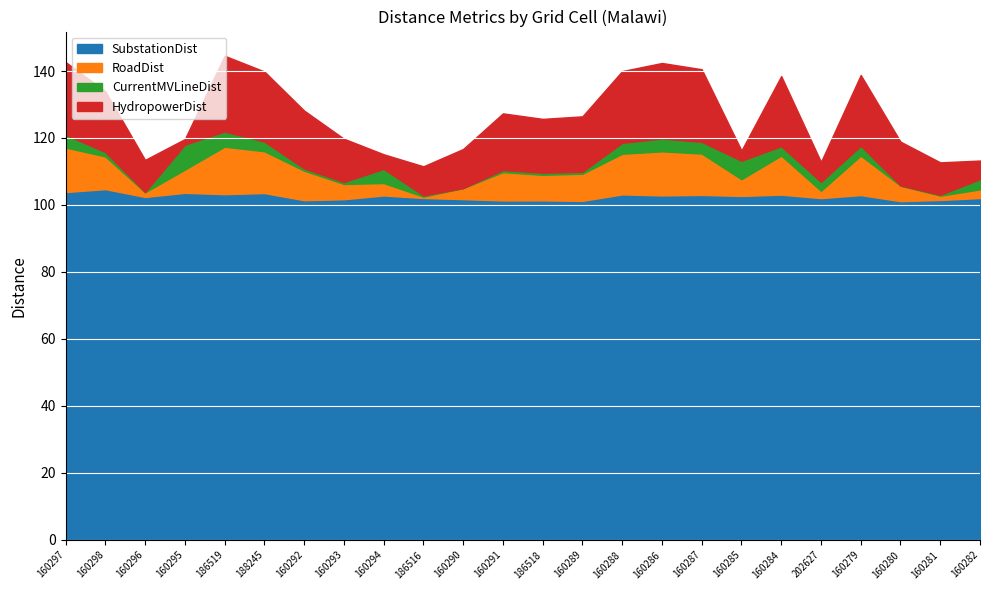

Reading left to right, extract all data points from this chart.

SubstationDist: mw-160297=103.9	mw-160298=104.7	mw-160296=102.4	mw-160295=103.6	mw-186519=103.2	mw-188245=103.6	mw-160292=101.4	mw-160293=101.7	mw-160294=102.8	mw-186516=102.1	mw-160290=101.7	mw-160291=101.4	mw-186518=101.4	mw-160289=101.2	mw-160288=103.2	mw-160286=102.9	mw-160287=103.0	mw-160285=102.7	mw-160284=103.1	mw-202627=102.1	mw-160279=103.0	mw-160280=101.1	mw-160281=101.5	mw-160282=102.1
RoadDist: mw-160297=13.3	mw-160298=9.8	mw-160296=1.4	mw-160295=6.9	mw-186519=14.2	mw-188245=12.5	mw-160292=8.8	mw-160293=4.6	mw-160294=3.7	mw-186516=0.4	mw-160290=3.3	mw-160291=8.5	mw-186518=7.6	mw-160289=8.1	mw-160288=12.1	mw-160286=13.2	mw-160287=12.3	mw-160285=5.0	mw-160284=11.7	mw-202627=2.2	mw-160279=11.8	mw-160280=4.6	mw-160281=1.3	mw-160282=2.6
CurrentMVLineDist: mw-160297=3.8	mw-160298=1.3	mw-160296=0.1	mw-160295=7.4	mw-186519=4.5	mw-188245=2.9	mw-160292=0.7	mw-160293=0.6	mw-160294=4.2	mw-186516=0.4	mw-160290=0.0	mw-160291=0.6	mw-186518=0.6	mw-160289=0.6	mw-160288=3.3	mw-160286=3.8	mw-160287=3.5	mw-160285=5.5	mw-160284=2.8	mw-202627=2.7	mw-160279=2.9	mw-160280=0.0	mw-160281=0.3	mw-160282=3.0
HydropowerDist: mw-160297=21.7	mw-160298=18.2	mw-160296=9.6	mw-160295=1.7	mw-186519=22.6	mw-188245=20.9	mw-160292=17.3	mw-160293=12.9	mw-160294=4.4	mw-186516=8.7	mw-160290=11.7	mw-160291=16.9	mw-186518=16.1	mw-160289=16.6	mw-160288=21.4	mw-160286=22.6	mw-160287=21.7	mw-160285=3.1	mw-160284=21.0	mw-202627=6.0	mw-160279=21.1	mw-160280=13.1	mw-160281=9.7	mw-160282=5.6